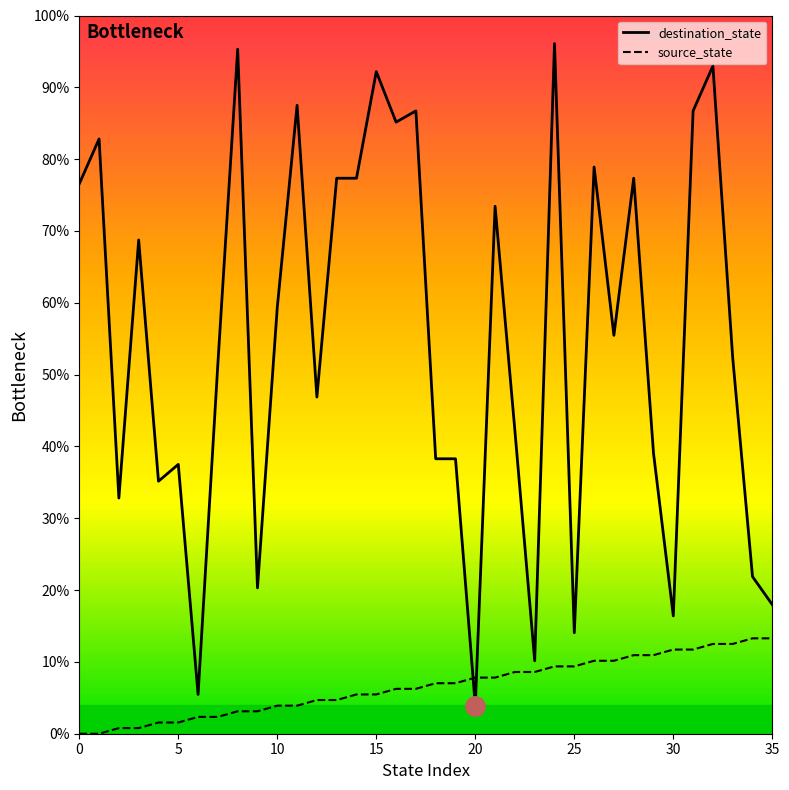

Which series ends up on top after the final intersection of destination_state and source_state?

destination_state